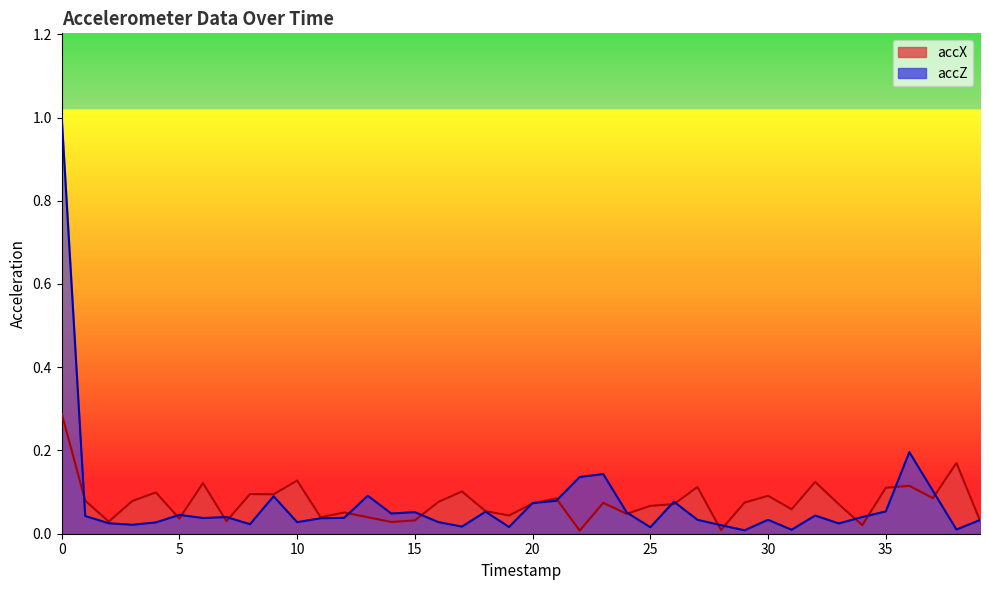

List the series in order of their peak value, lowest first.

accX, accZ